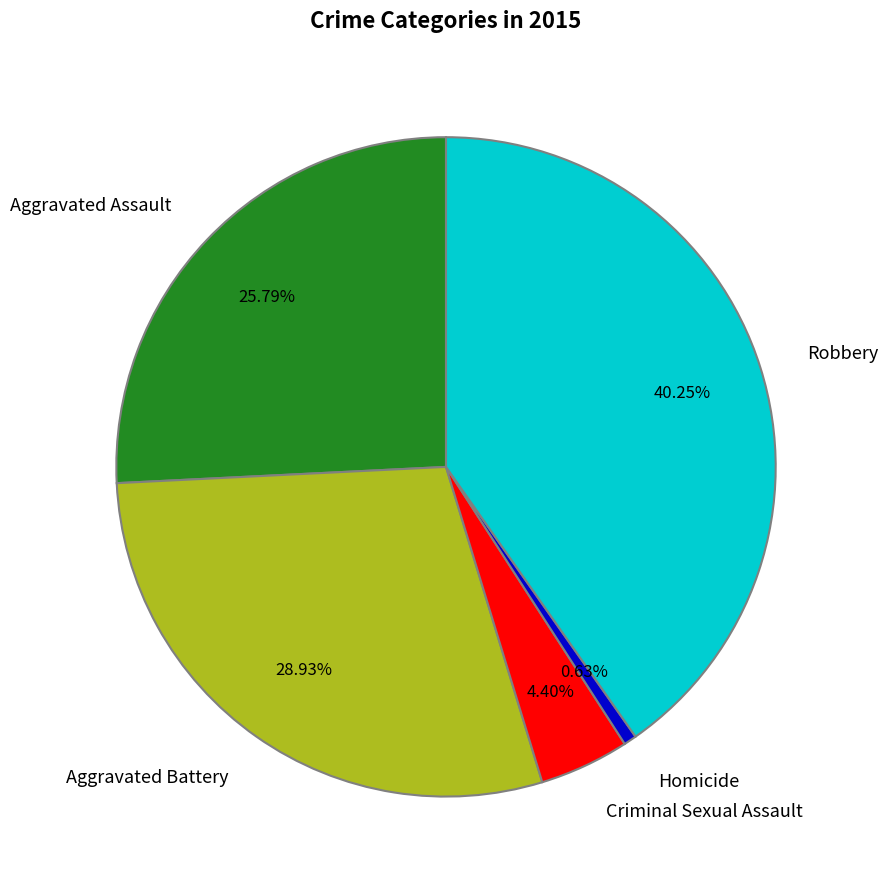

How many slices are in this pie chart?

5